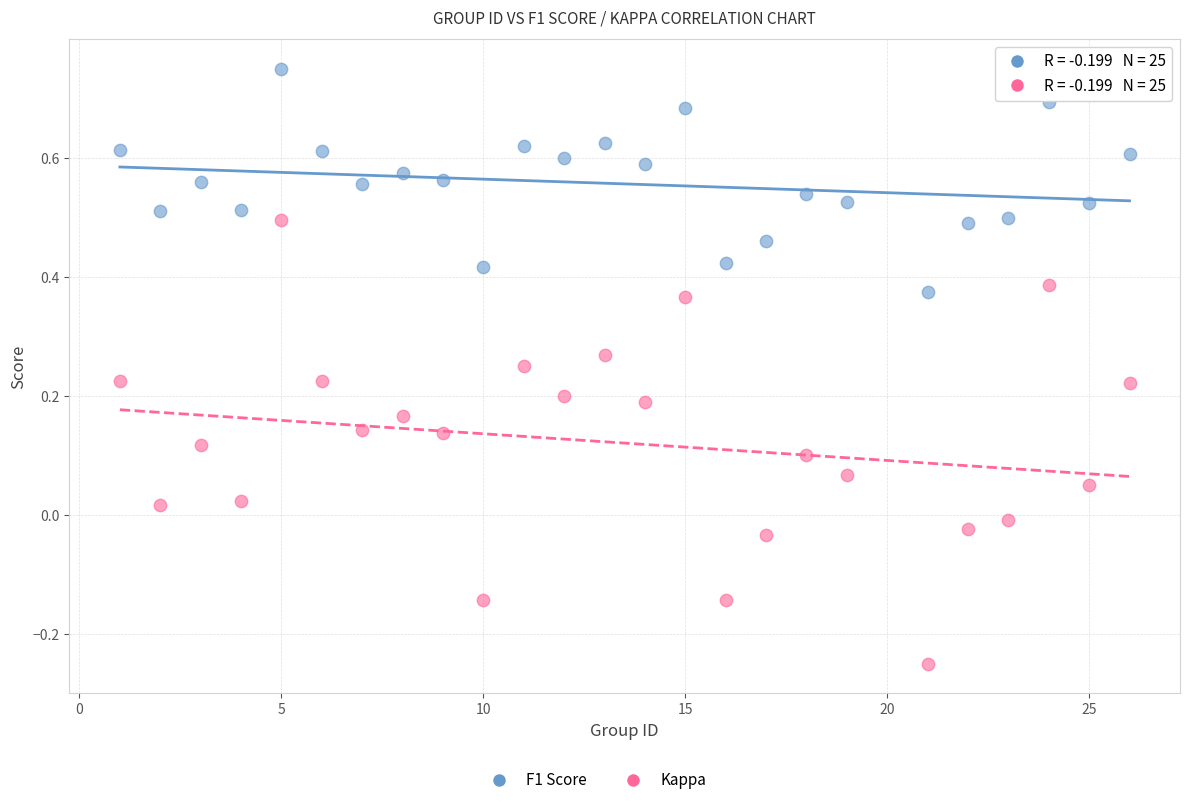

Which series contains the highest Y value?

F1 Score